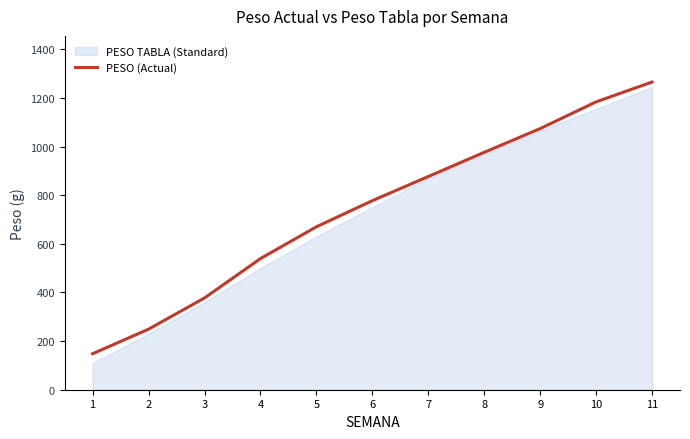

What is the difference between the values at 5 and 1?

521.9